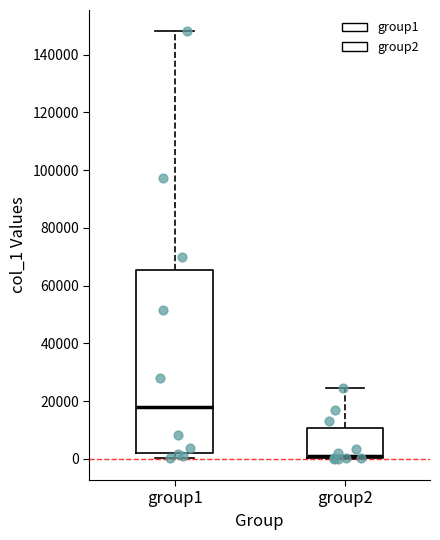

Which box's median line is the lowest?

group2